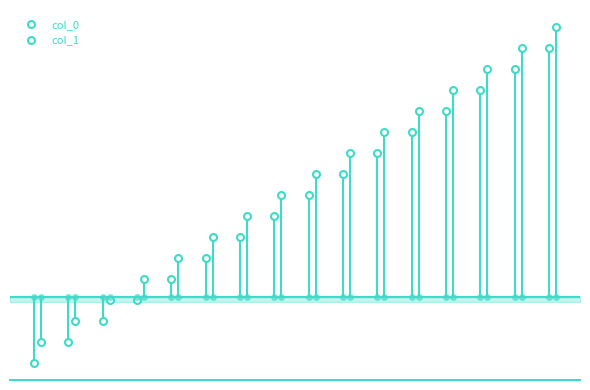

Which series changed the most between 87 and 84?

col_1